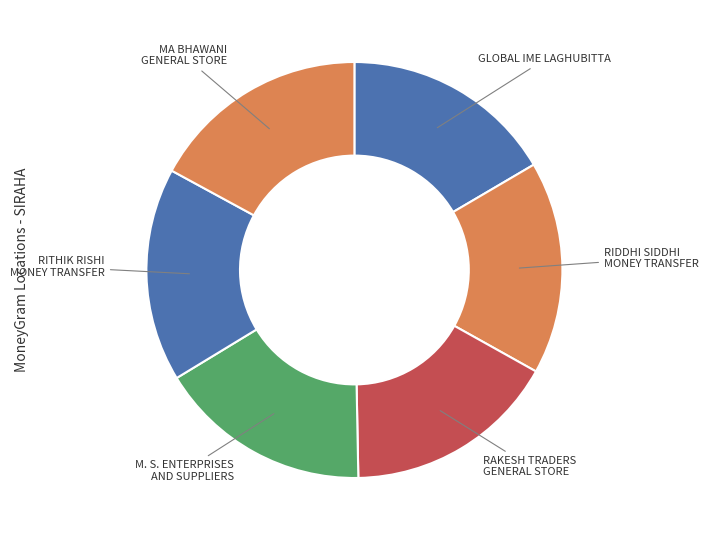

The MA BHAWANI GENERAL STORE slice represents 3% of the pie. True or false?

False